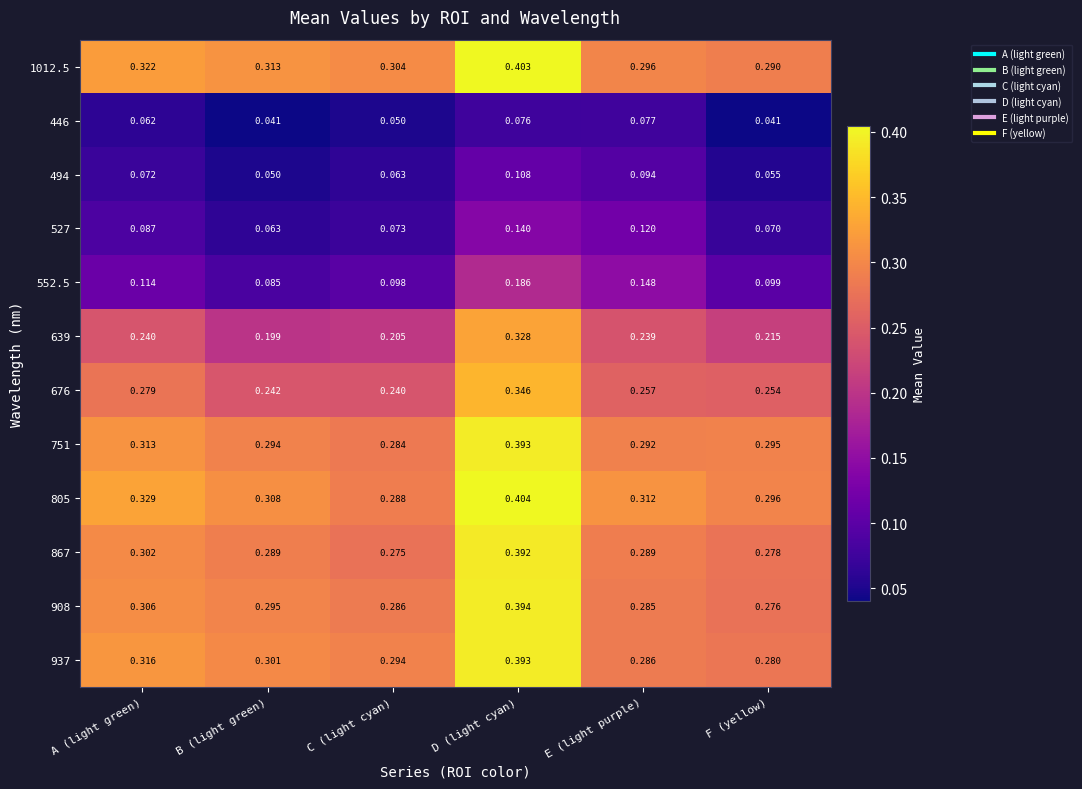

Where is 552.5 nearest to the value 0?

B (light green)